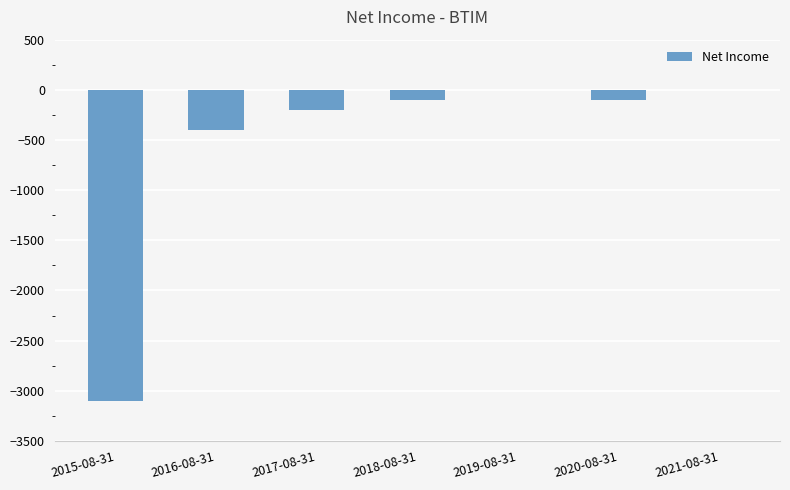

How many data points does each series have?

7